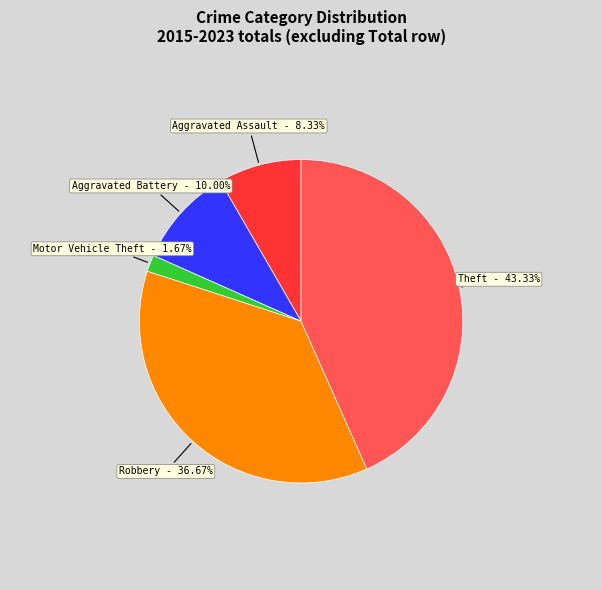

Is there any slice that represents more than half of the pie?

No